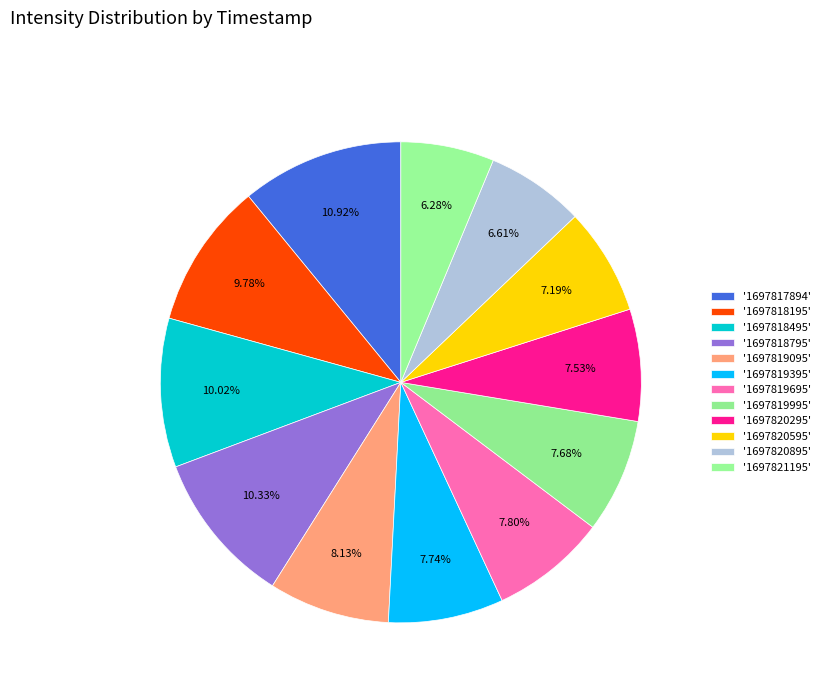

How many slices are in this pie chart?

12